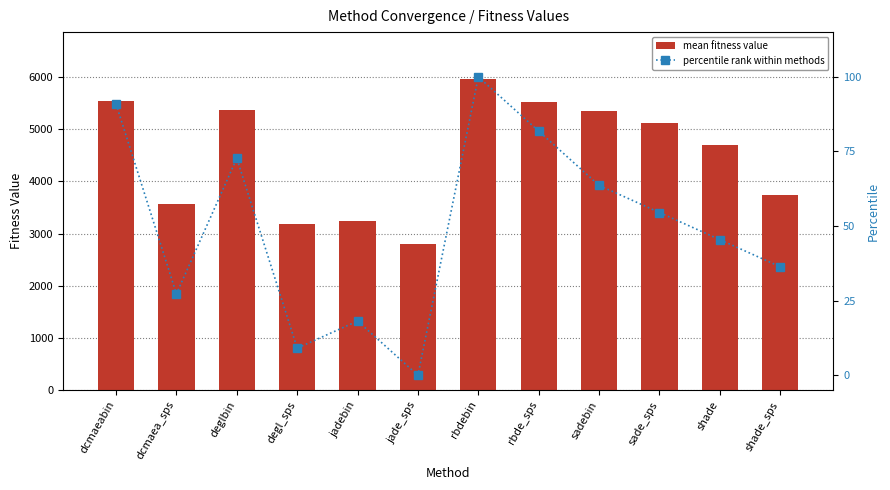

Rank the series by their average value, from highest to lowest.

mean fitness value, percentile rank within methods